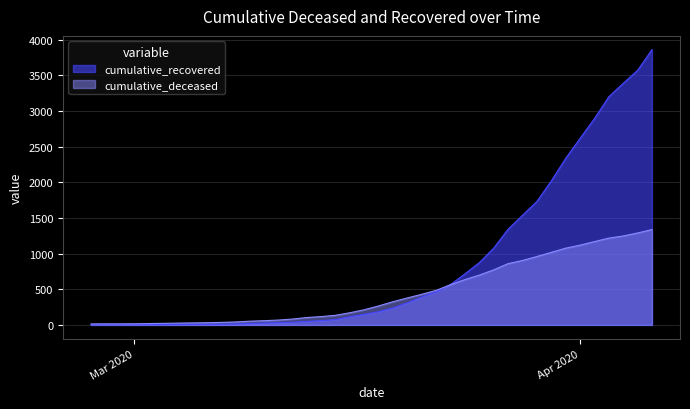

How many values in the cumulative_recovered series are below 186?

20